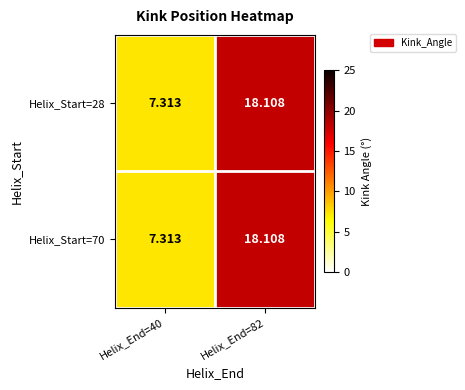

Count the number of categories in the chart.

2